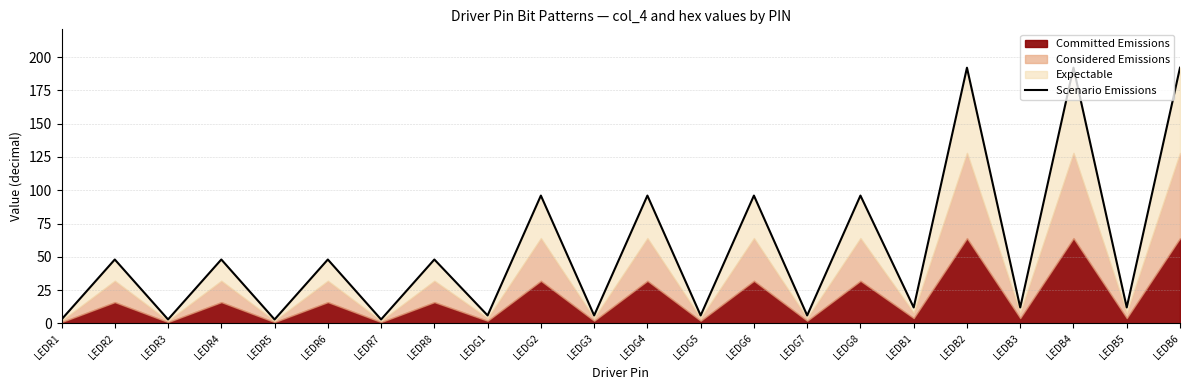

What is the sum of all values?

1224